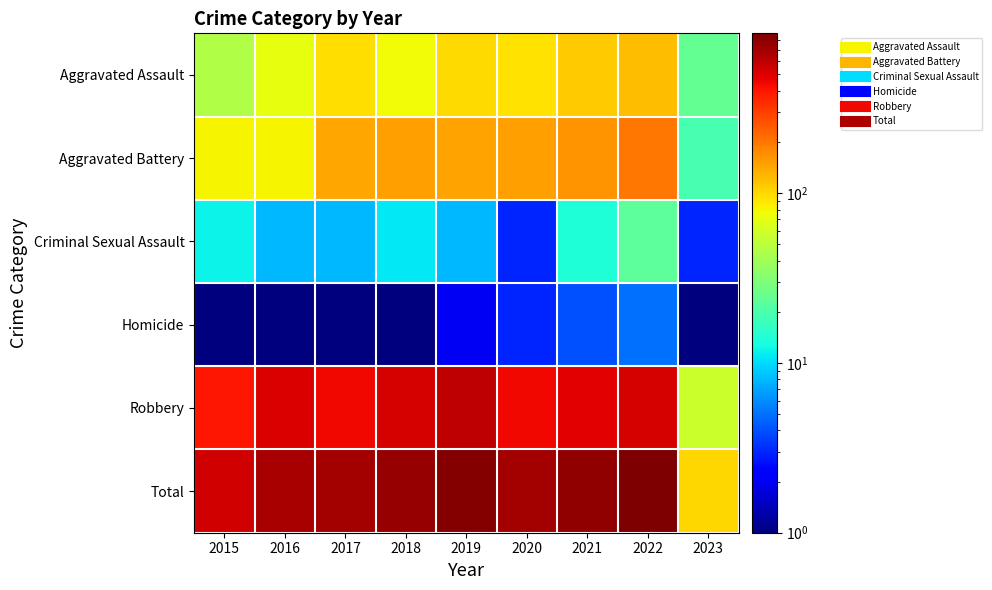

Reading right to left, list all the values displayed in this chart.

Aggravated Assault: 2023=24.0	2022=121.0	2021=110.0	2020=94.0	2019=98.0	2018=77.0	2017=95.0	2016=71.0	2015=46.0
Aggravated Battery: 2023=19.0	2022=202.0	2021=163.0	2020=150.0	2019=148.0	2018=152.0	2017=142.0	2016=82.0	2015=82.0
Criminal Sexual Assault: 2023=3.0	2022=23.0	2021=14.0	2020=3.0	2019=8.0	2018=11.0	2017=8.0	2016=8.0	2015=12.0
Homicide: 2023=0.5	2022=5.0	2021=4.0	2020=3.0	2019=2.0	2018=1.0	2017=1.0	2016=1.0	2015=0.5
Robbery: 2023=56.0	2022=521.0	2021=484.0	2020=450.0	2019=591.0	2018=519.0	2017=446.0	2016=510.0	2015=395.0
Total: 2023=102.0	2022=872.0	2021=775.0	2020=700.0	2019=847.0	2018=760.0	2017=692.0	2016=672.0	2015=535.0